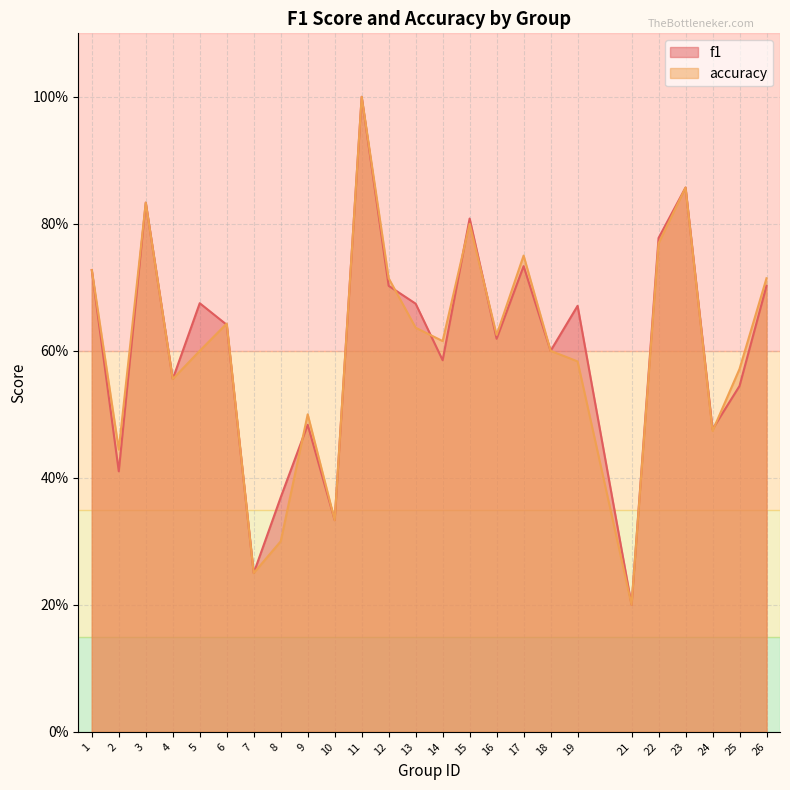

Is the value of f1 at 21 greater than the value of accuracy at 10?

No